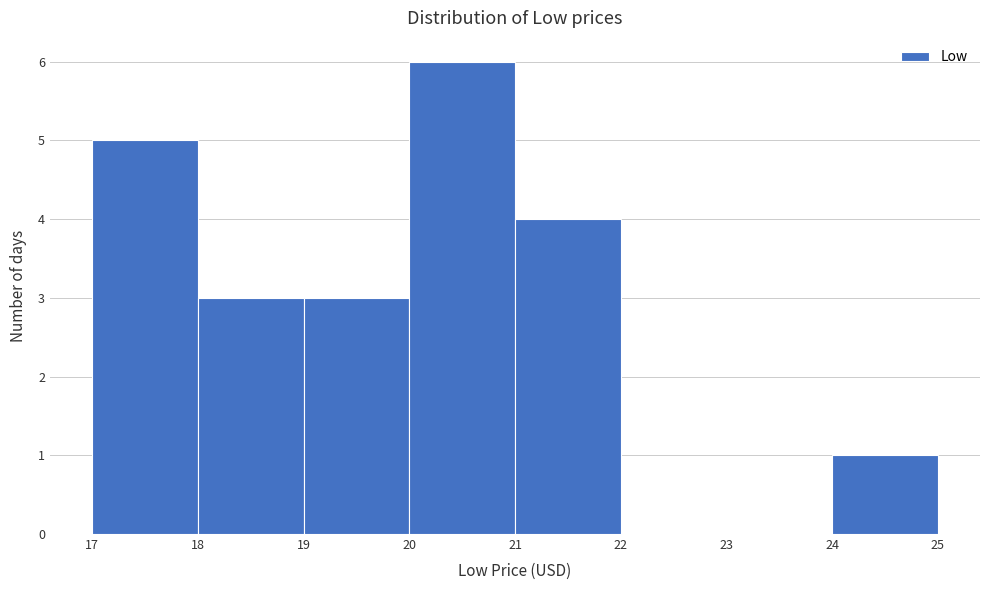

Reading left to right, list every bar in this chart as the range it spans on the x-axis followed by its height. The values are not printed on the chart, so give them approximately, as read against the axis.

17 to 18: 5
18 to 19: 3
19 to 20: 3
20 to 21: 6
21 to 22: 4
22 to 23: 0
23 to 24: 0
24 to 25: 1